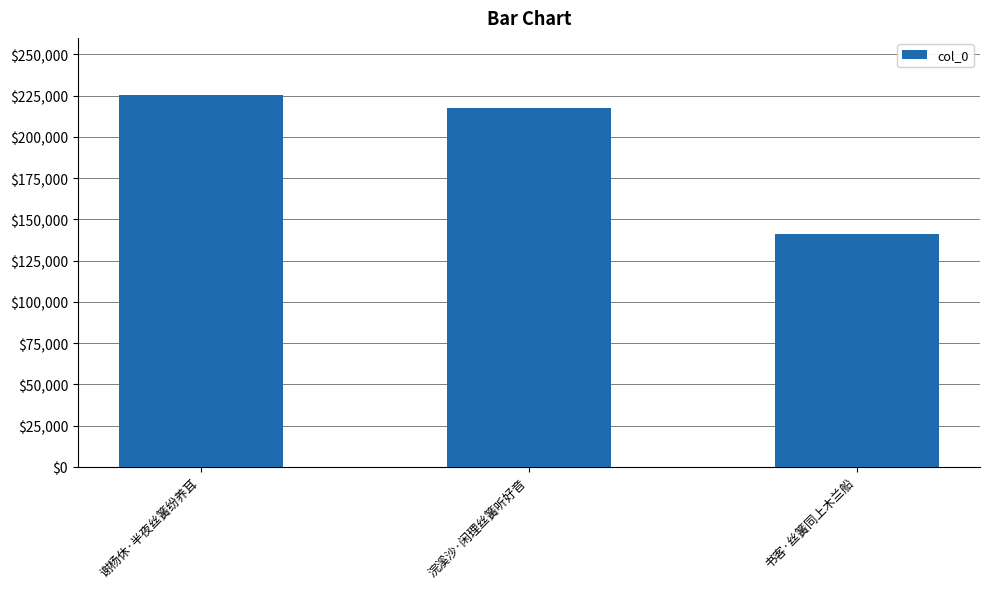

Which label corresponds to the smallest value in the chart?

书客·丝簧同上木兰船